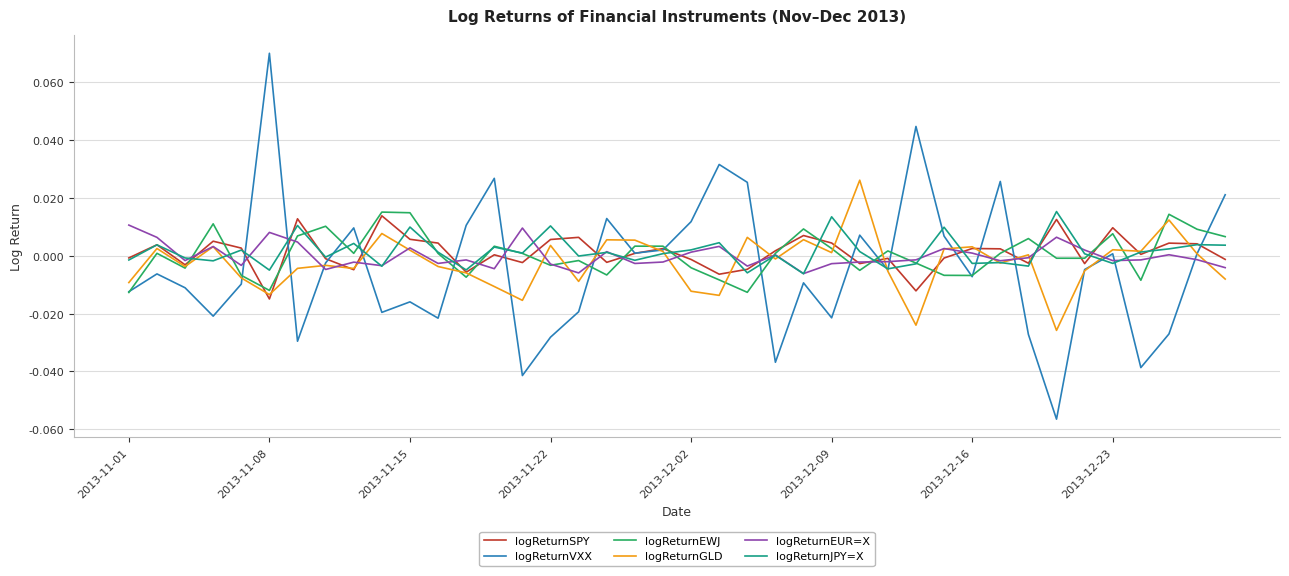

Which series has the widest spread of values?

logReturnVXX